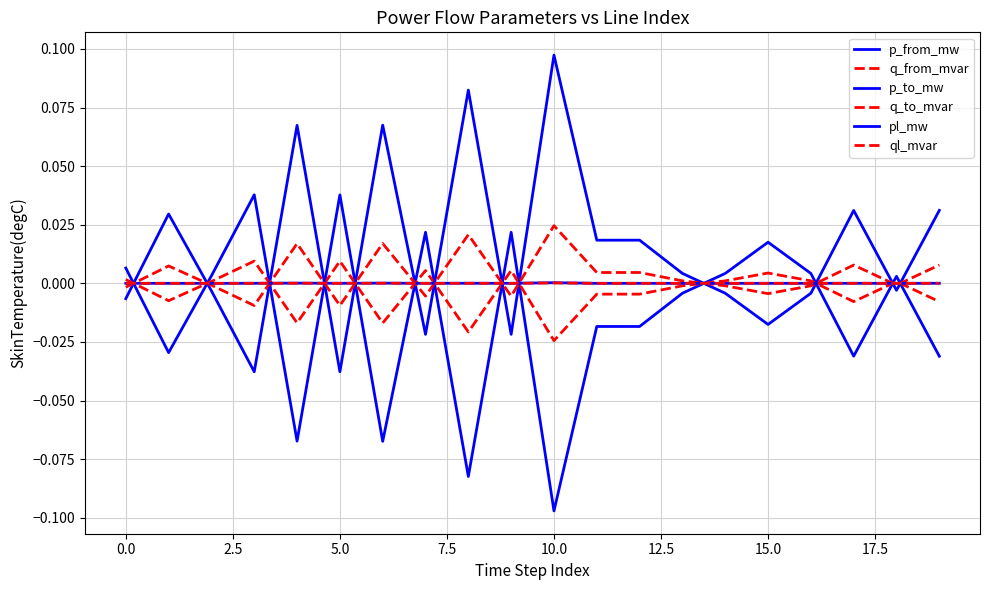

How many lines are shown in the chart?

6